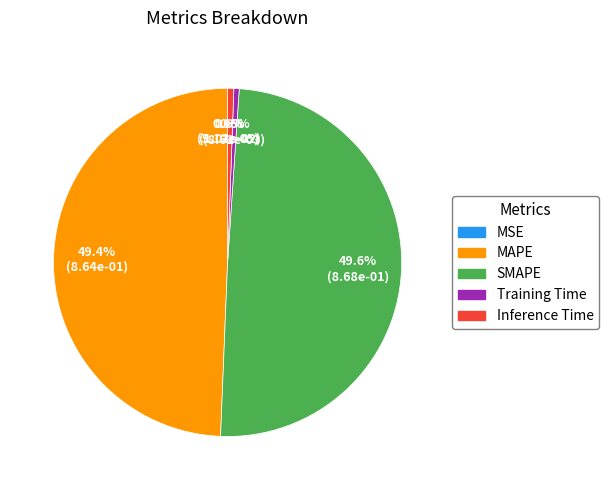

Does Inference Time account for over 50% of the chart?

No